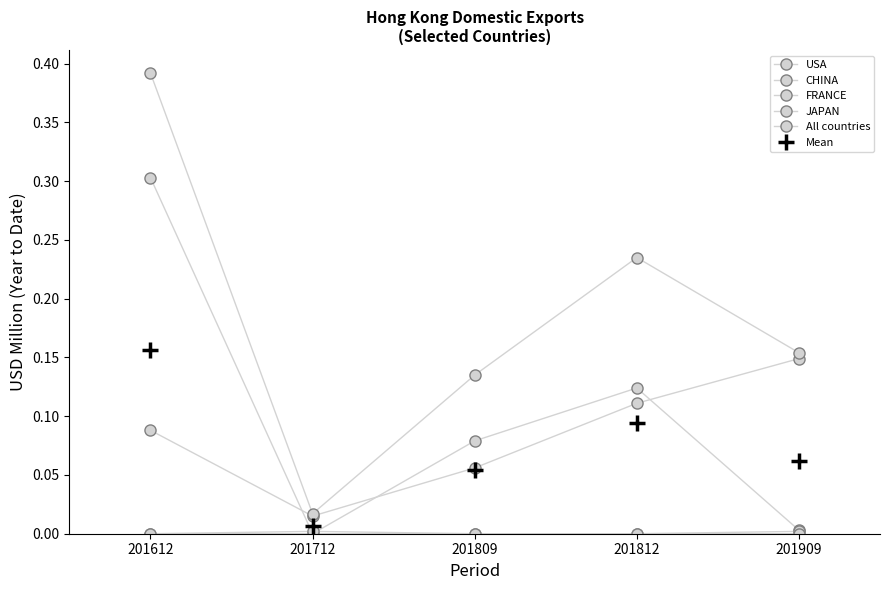

Between 201809 and 201812, which series saw the biggest shift?

All countries